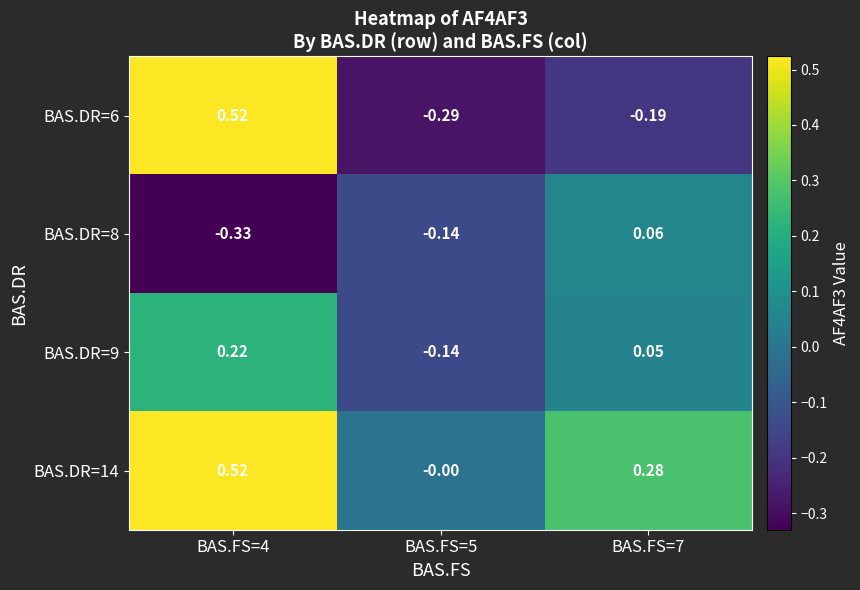

Which series has the largest total across all categories?

BAS.DR=14